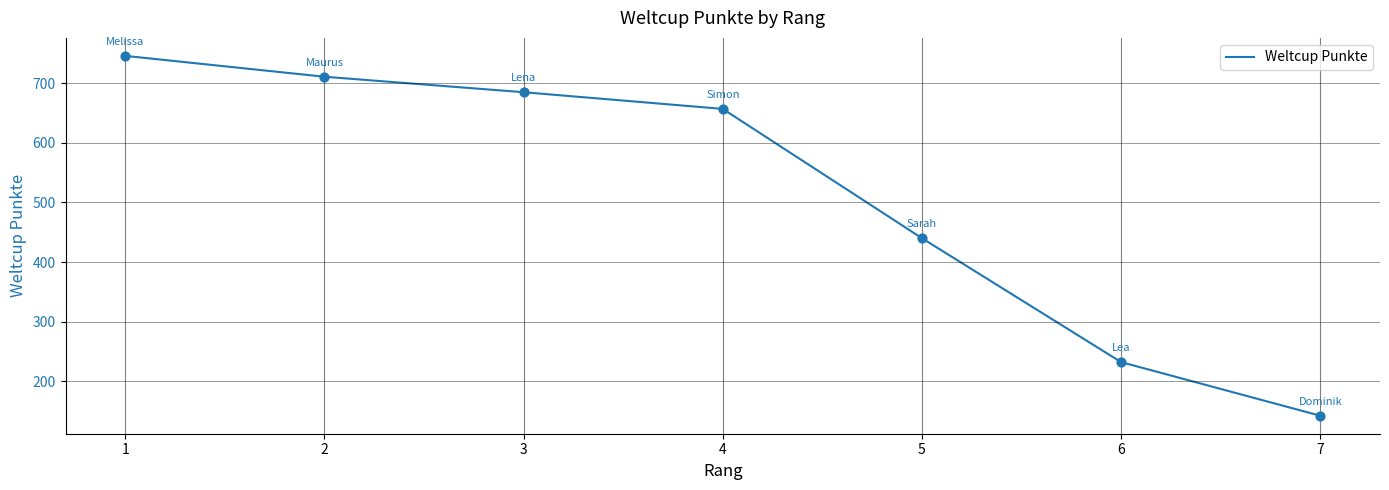

Between 5 and 7, which is larger?

5